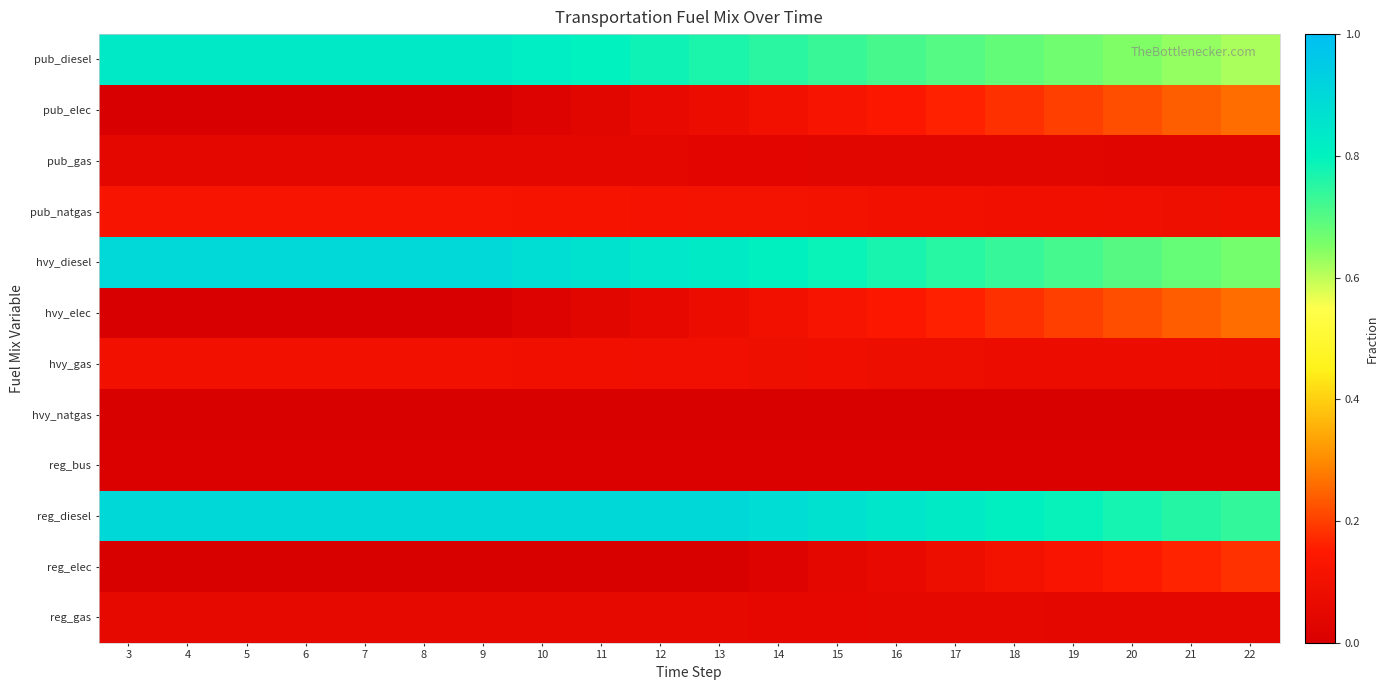

At which category does the chart reach its peak across all series?

3